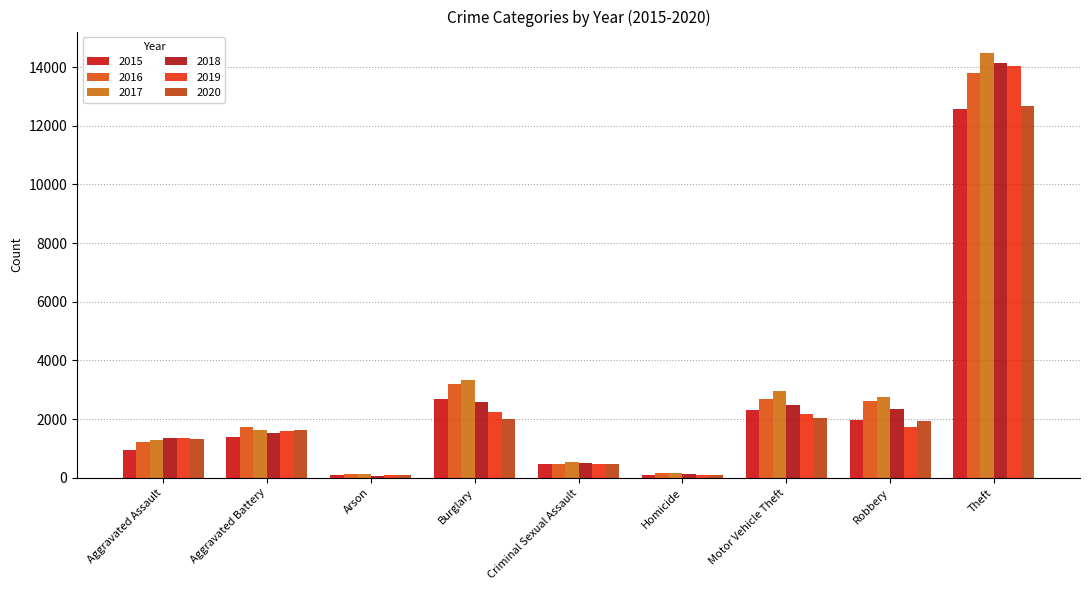

What is the total value across all series at Homicide?

715